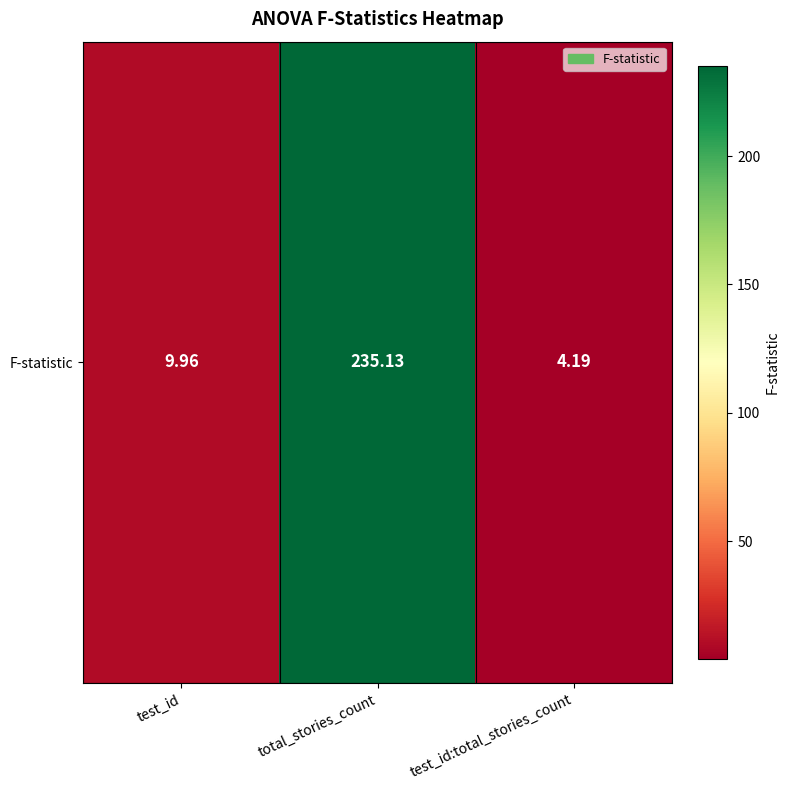

At which category does the chart reach its peak across all series?

total_stories_count